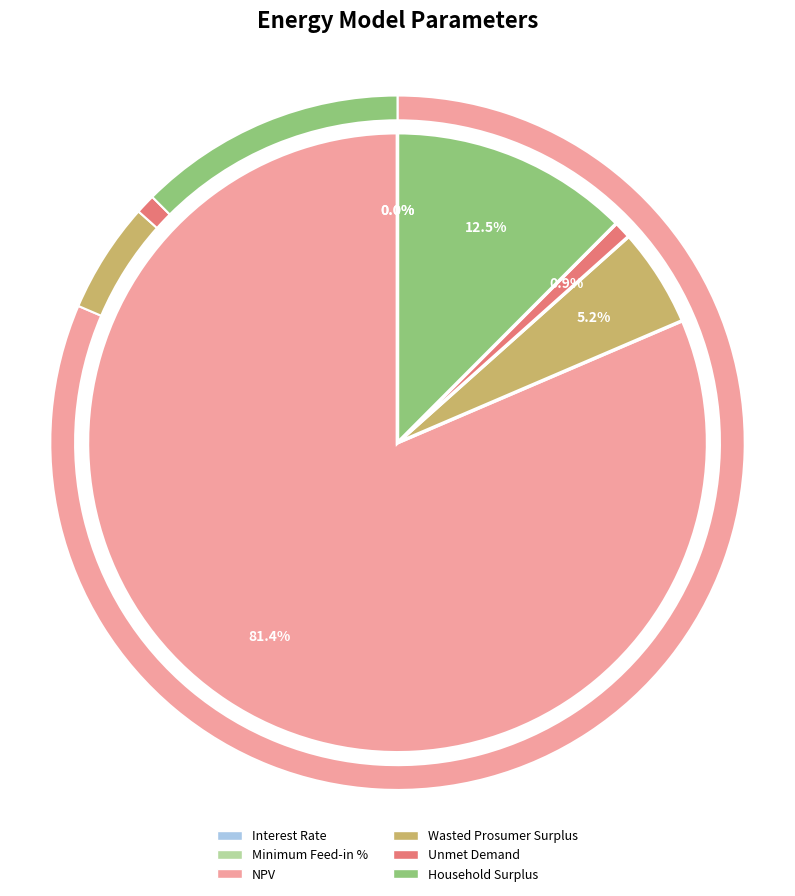

How many slices are in this pie chart?

6